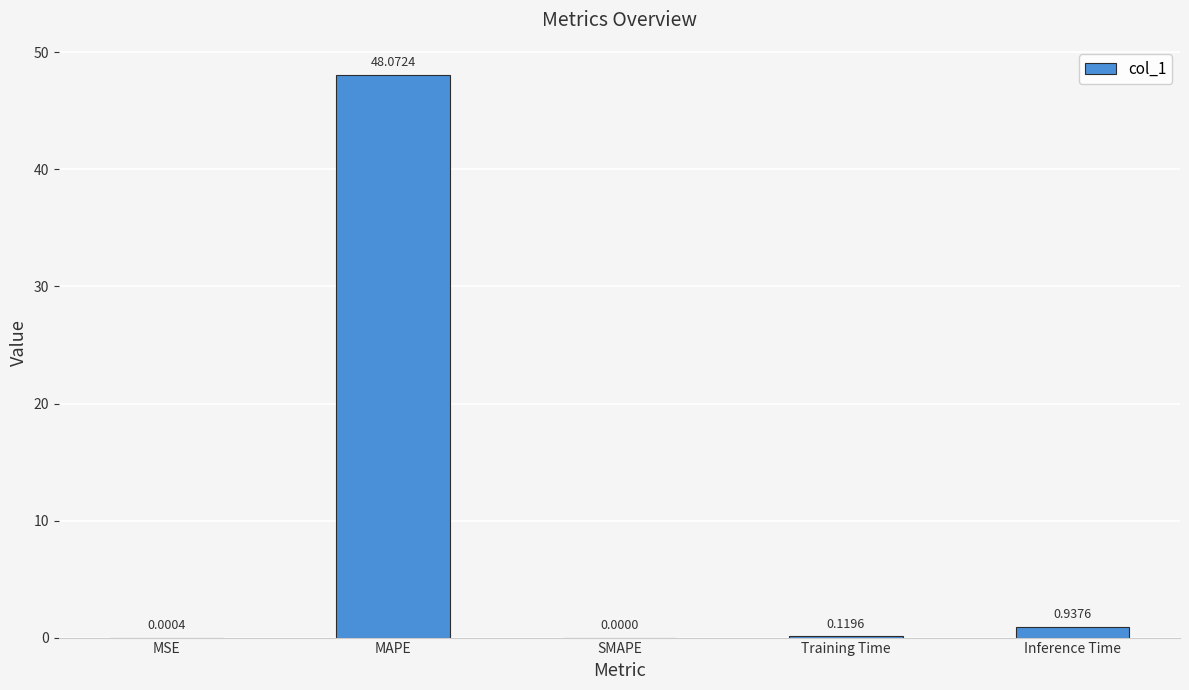

True or false: the data shows 14.5 at MAPE.

False